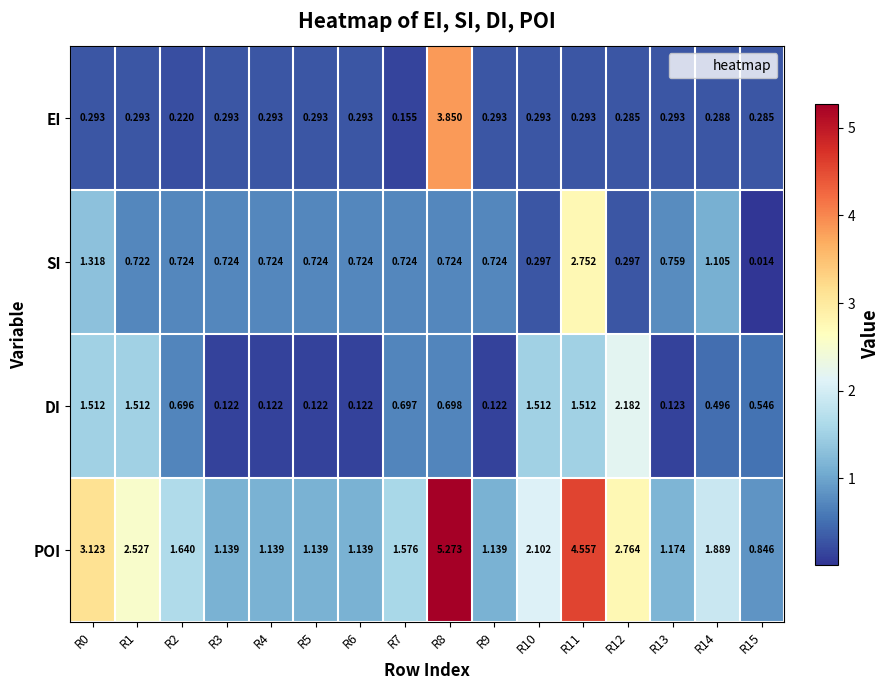

Which series has the largest total across all categories?

POI